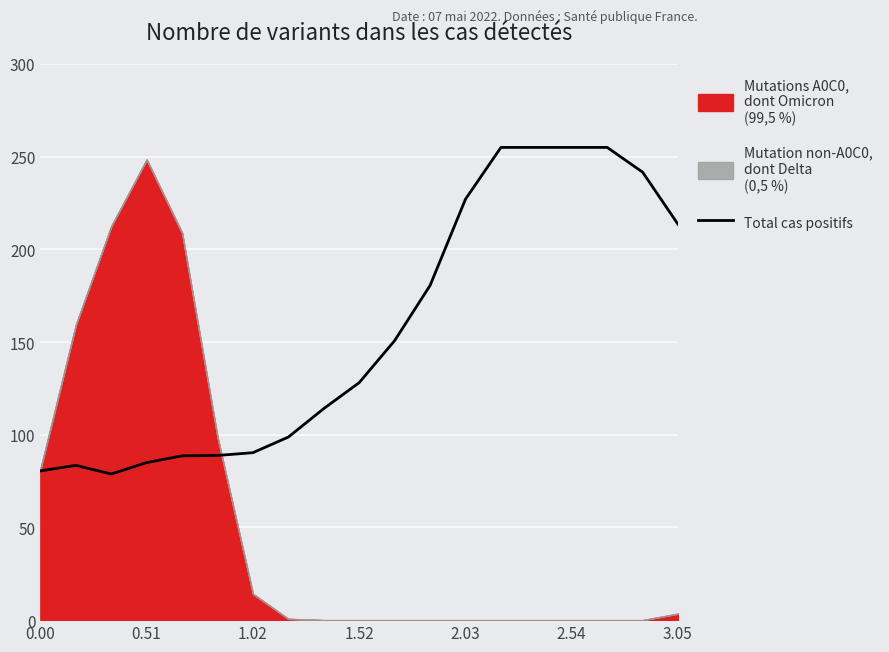

What is the highest value of the Total cas positifs series?

255.0